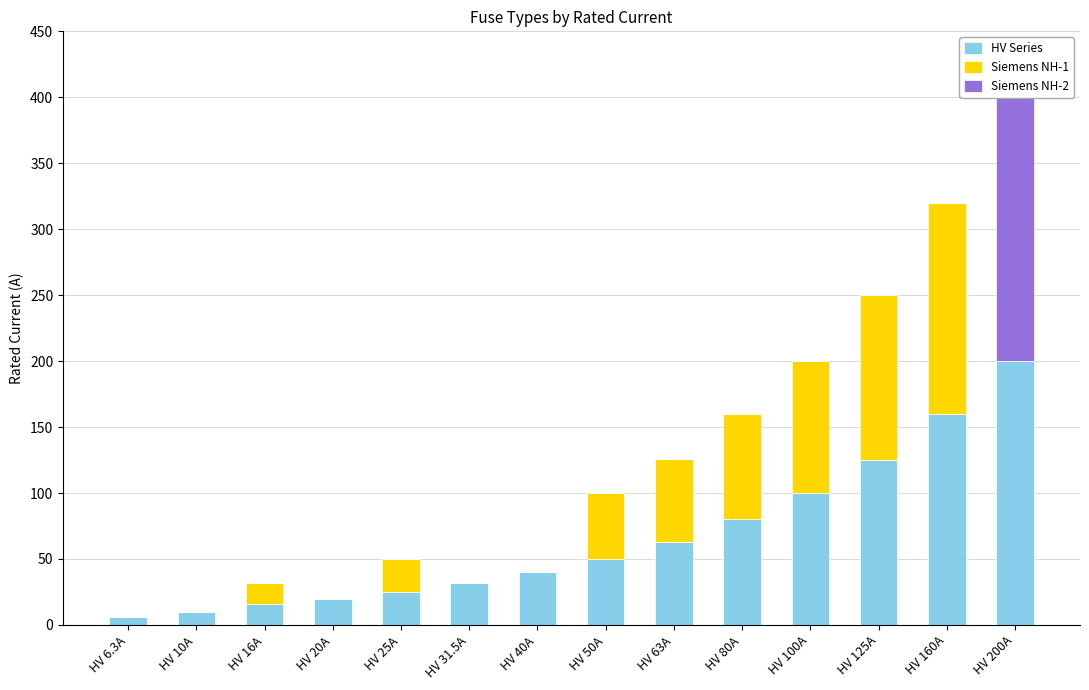

How many series are shown in this chart?

3